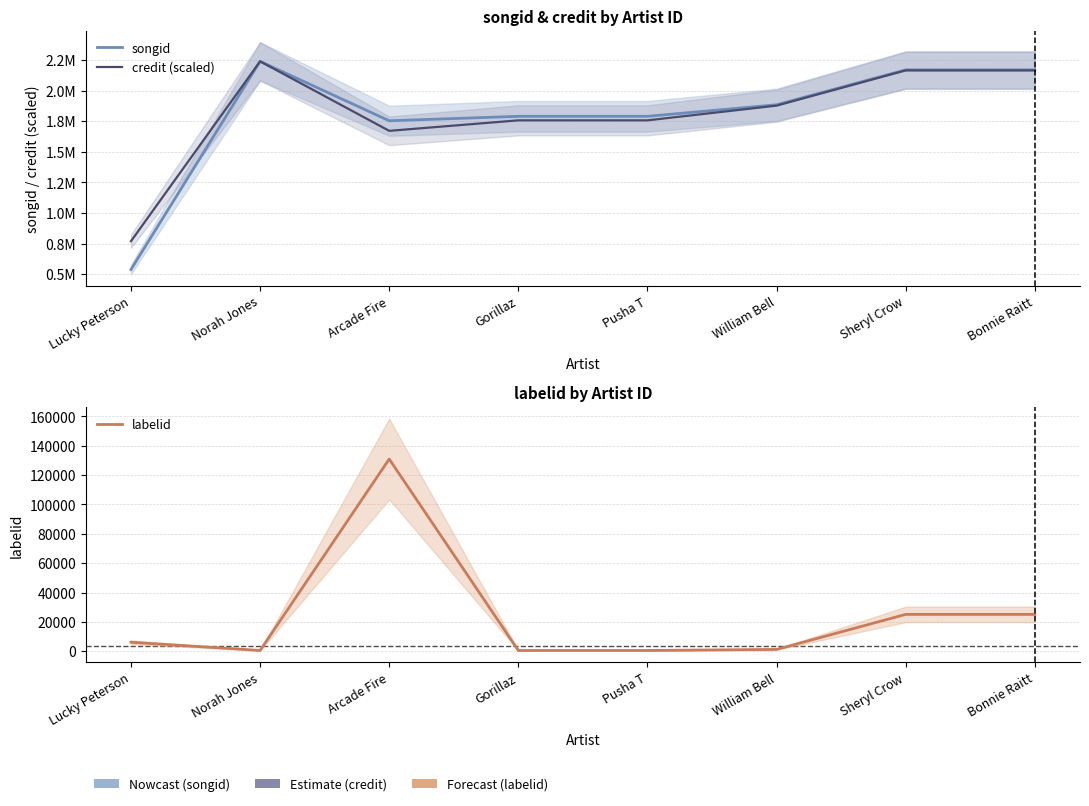

At which label does songid reach its peak?

Norah Jones